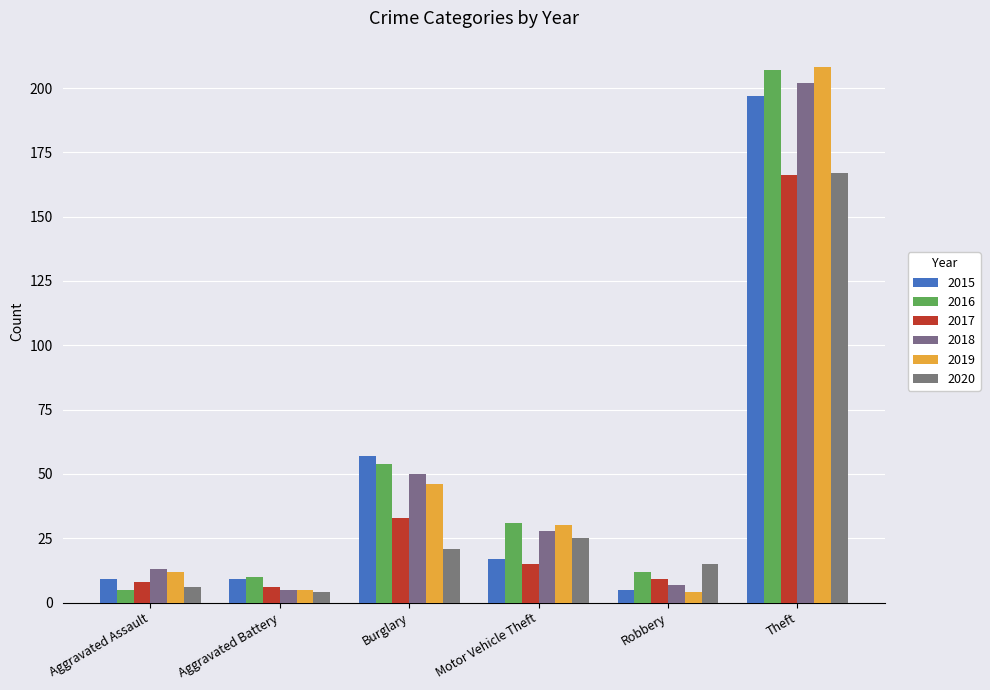

What position from the left is Motor Vehicle Theft?

4